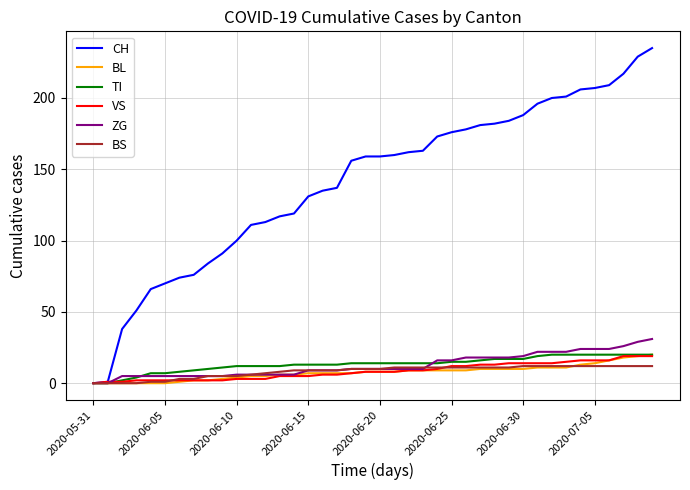

Which series has the largest total across all categories?

CH